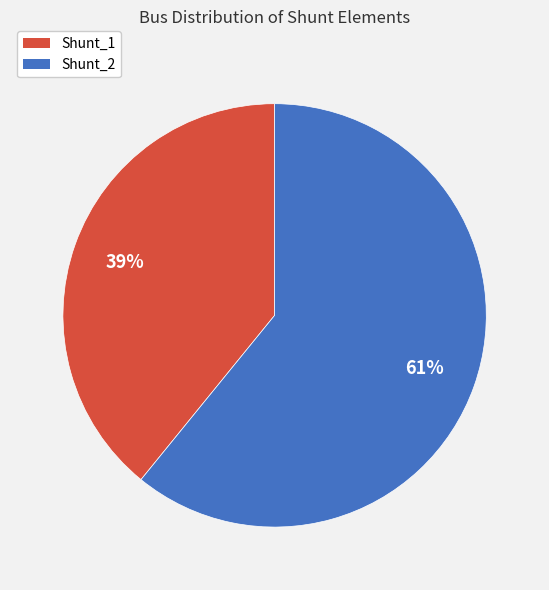

What is the largest slice in the pie chart?

Shunt_2